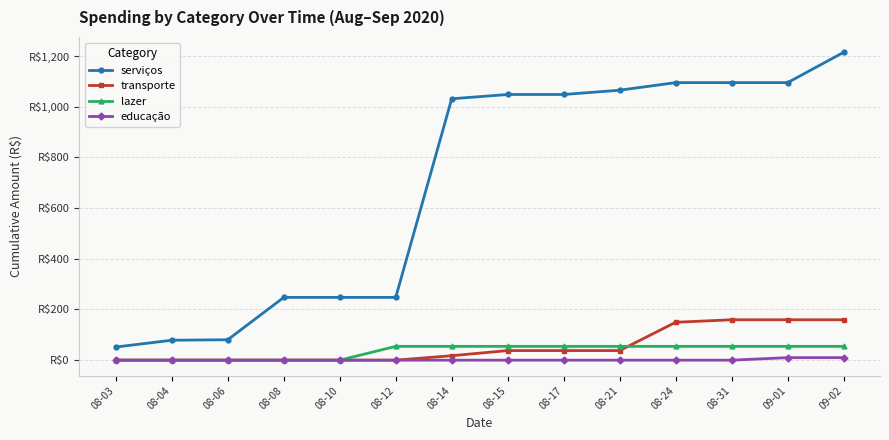

Is this an area chart (filled region under the line)?

No